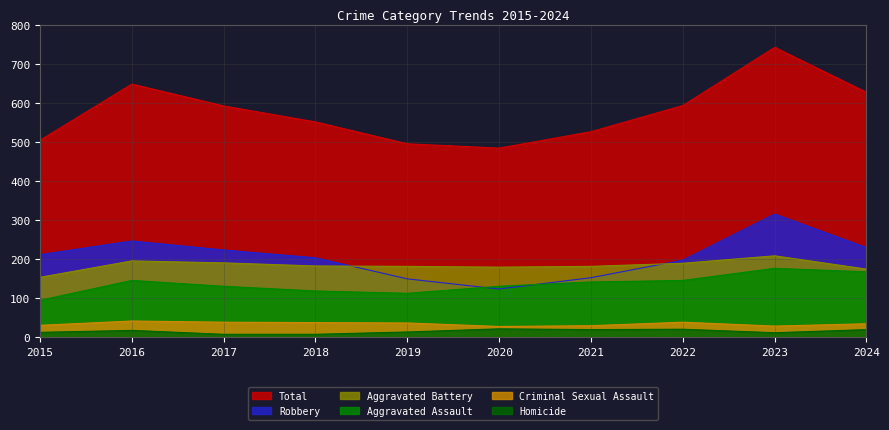

Which series changed the most between 2022 and 2023?

Total